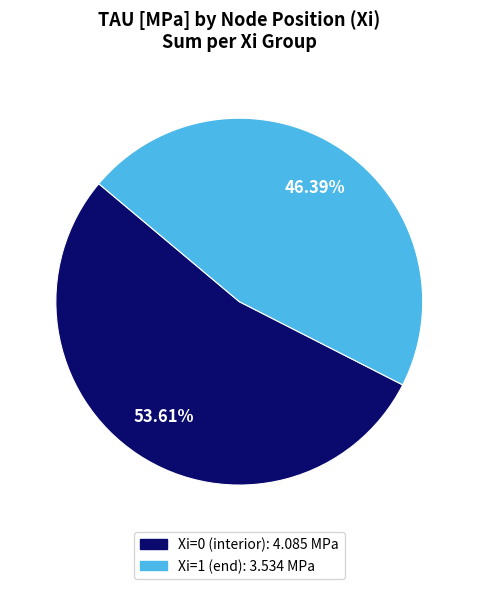

Which has a higher value, Xi=1 or Xi=0?

Xi=0